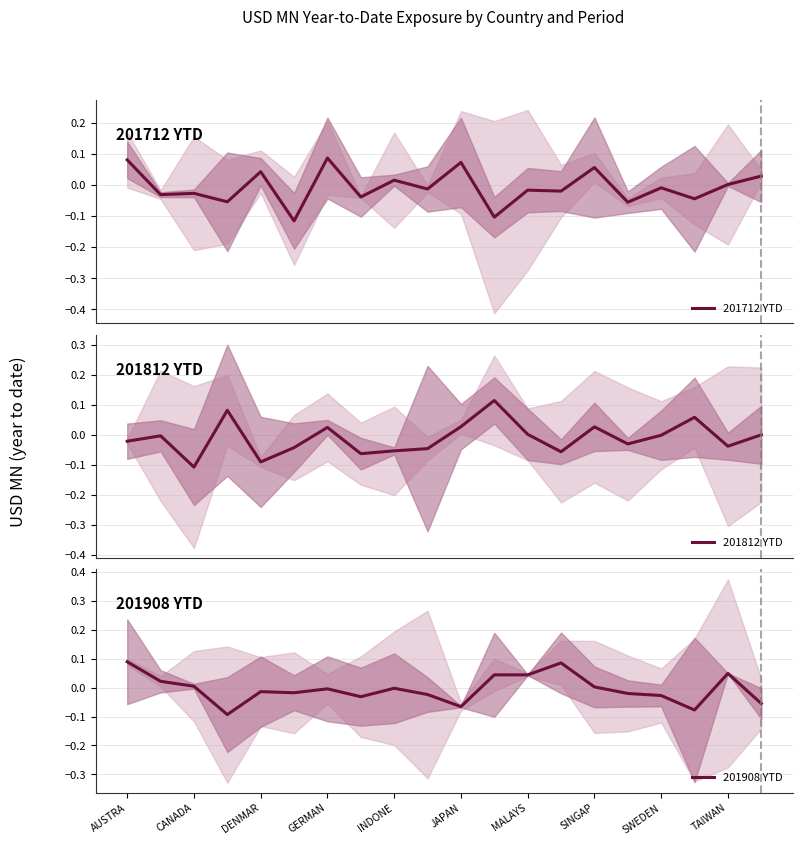

At which category does 201712 YTD reach its first local valley?

CANADA